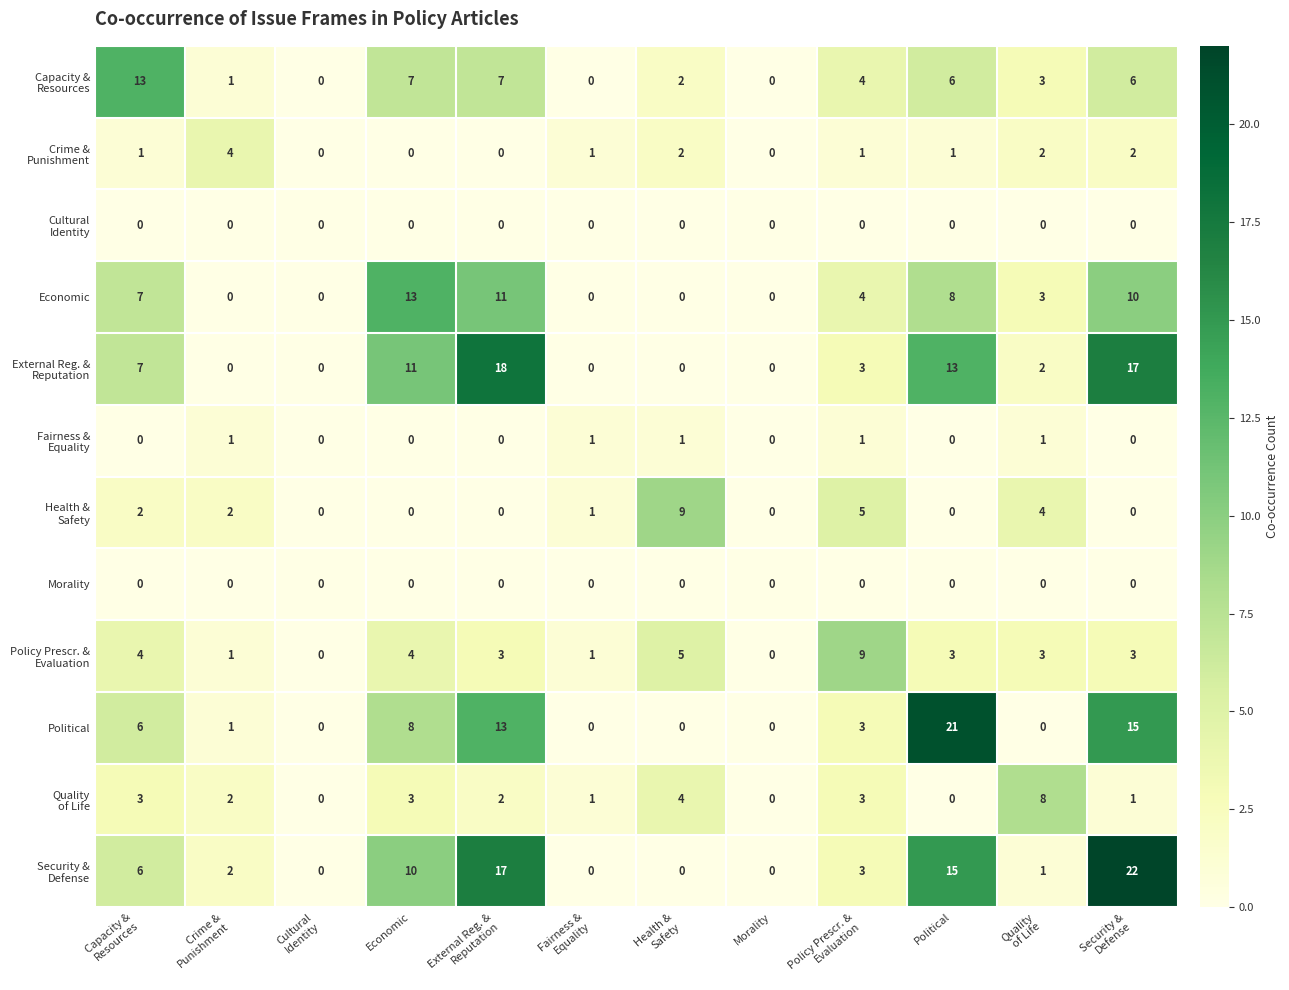

What is the maximum value shown in the chart?

22